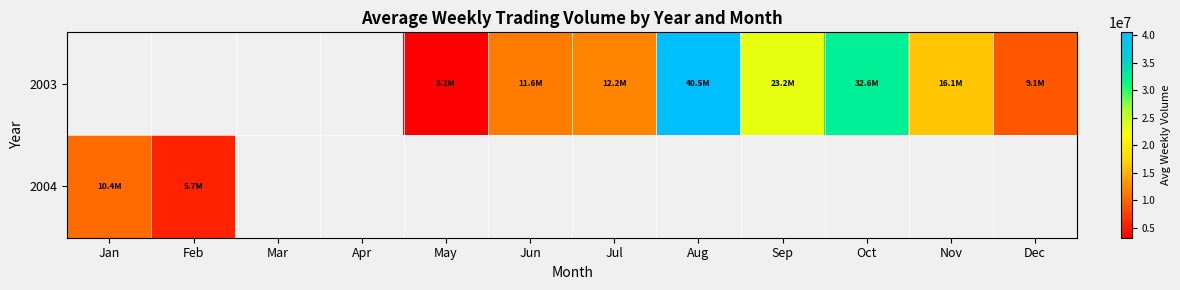

Rank the series by their maximum value, from highest to lowest.

2003, 2004